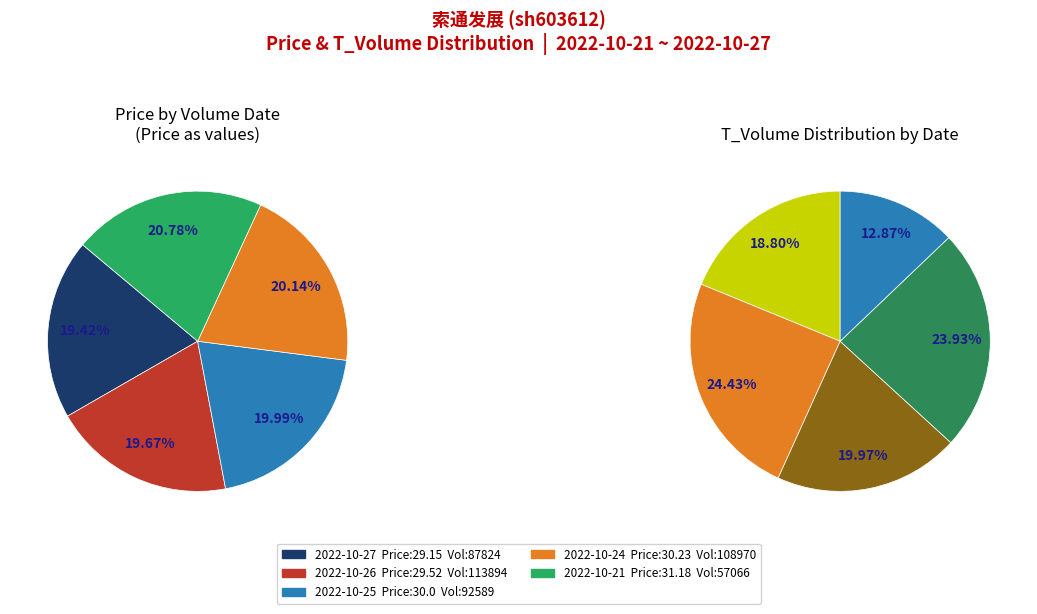

Is it true that 92589 is 13% of the pie?

False